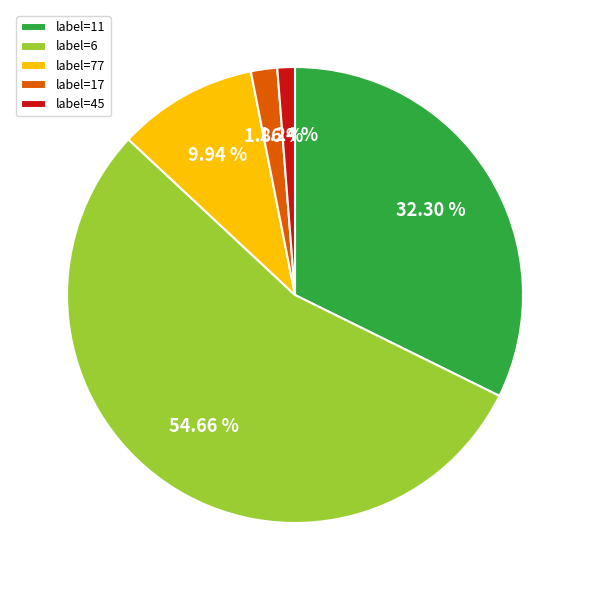

How many segments does this pie chart have?

5